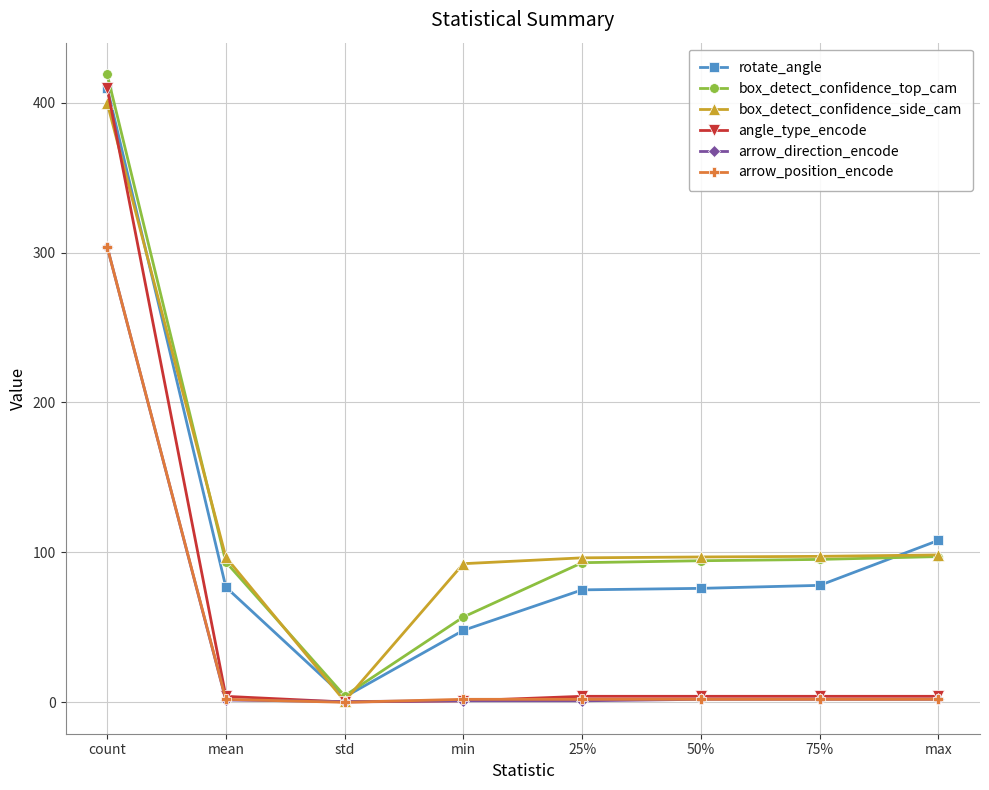

What is the sum of the angle_type_encode values at mean and 25%?

8.0